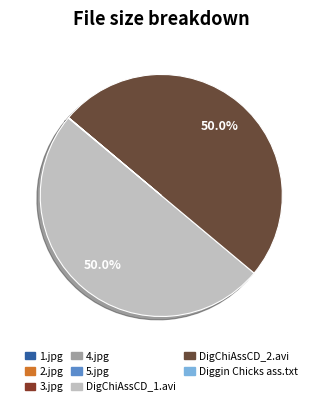

To the nearest percent, what is the average slice percentage?

12%